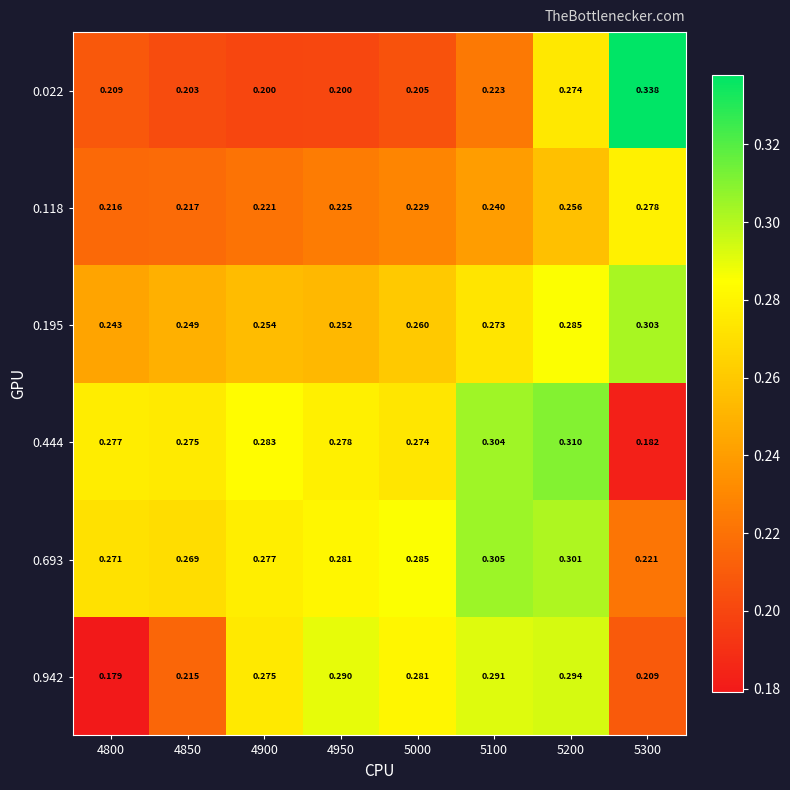

Is the value of 0.444 at 5300 greater than the value of 0.118 at 4800?

No